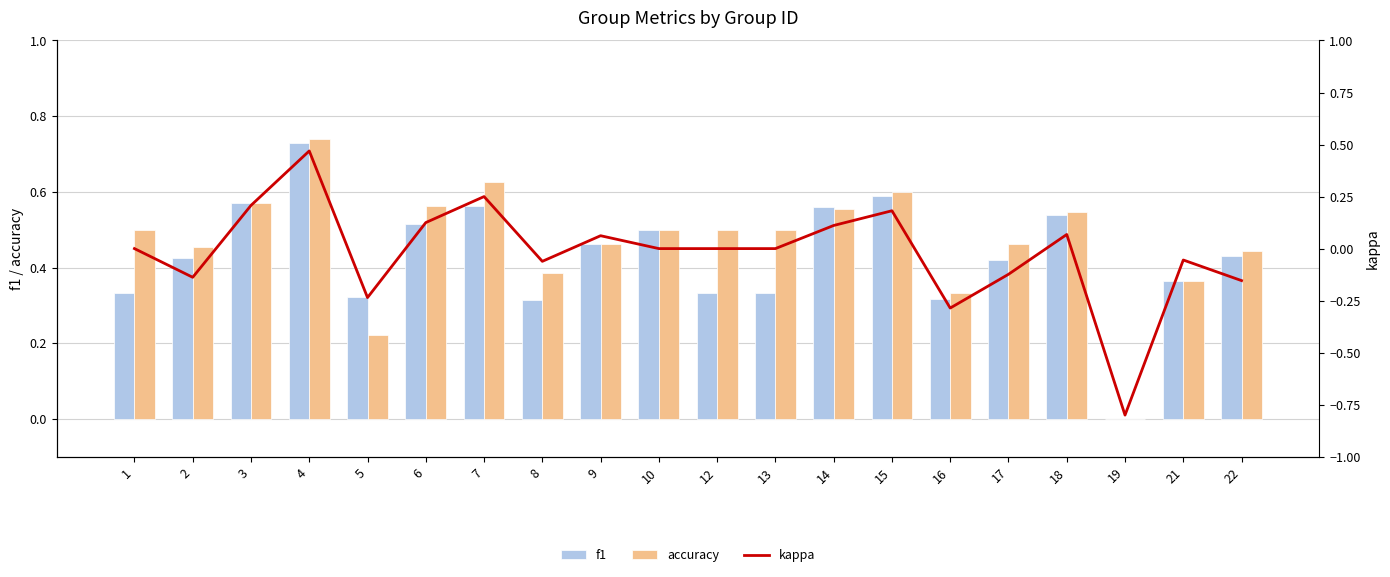

At how many categories does at least one series exceed 0?

19